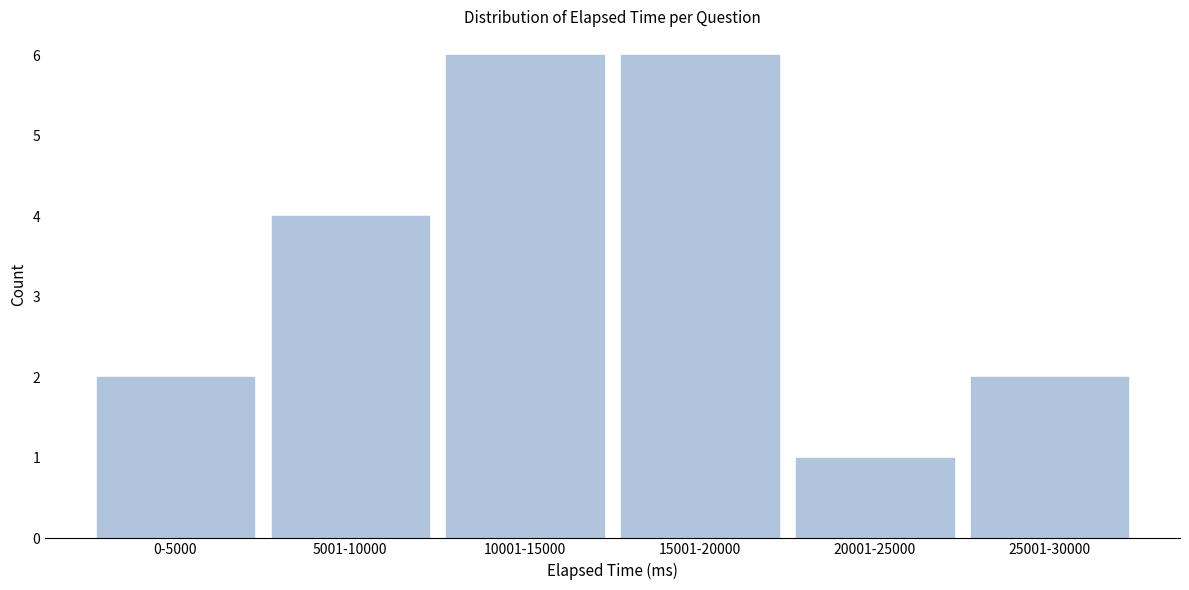

Reading left to right, what are all the values shown in this chart?

0-5000=2	5001-10000=4	10001-15000=6	15001-20000=6	20001-25000=1	25001-30000=2